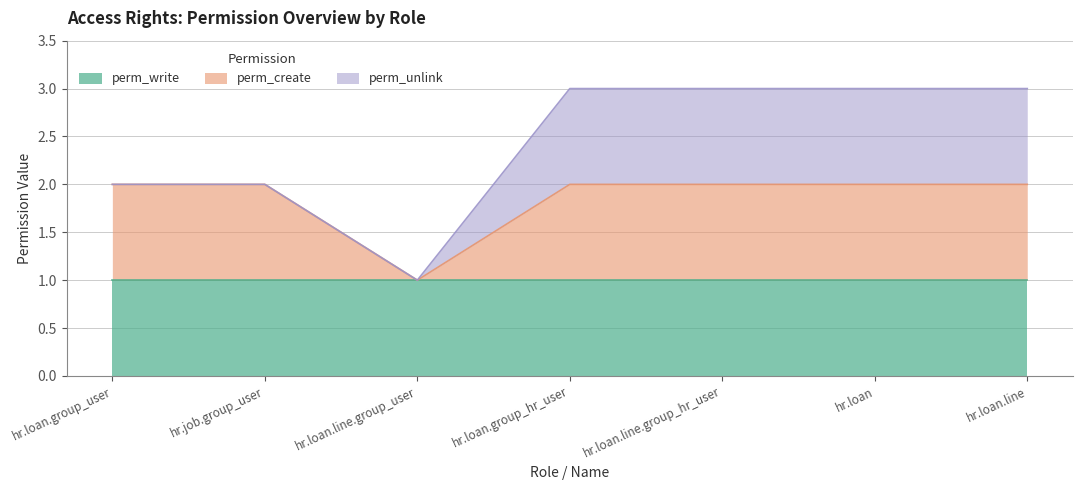

At which label is perm_unlink closest to 0?

hr.loan.group_user